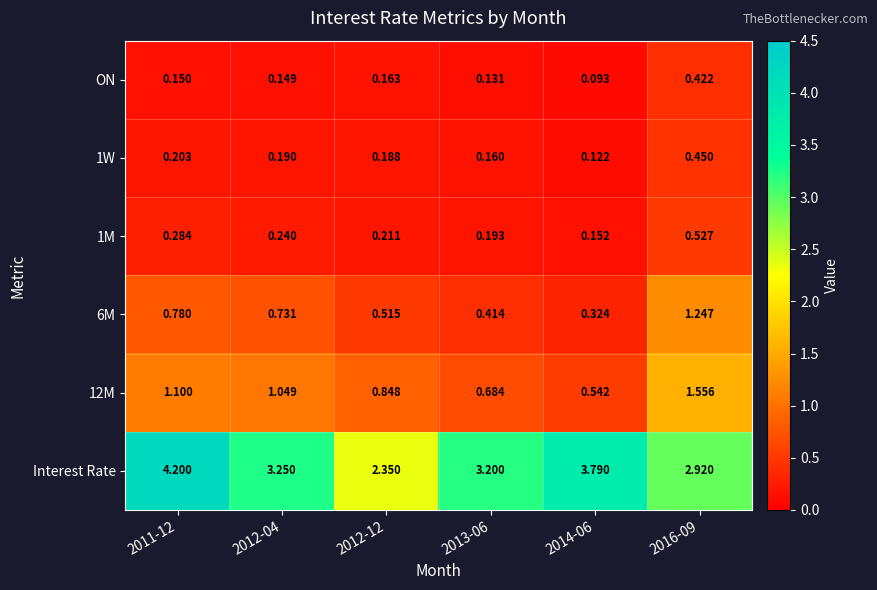

Which series changed the most between 2011-12 and 2012-04?

Interest Rate